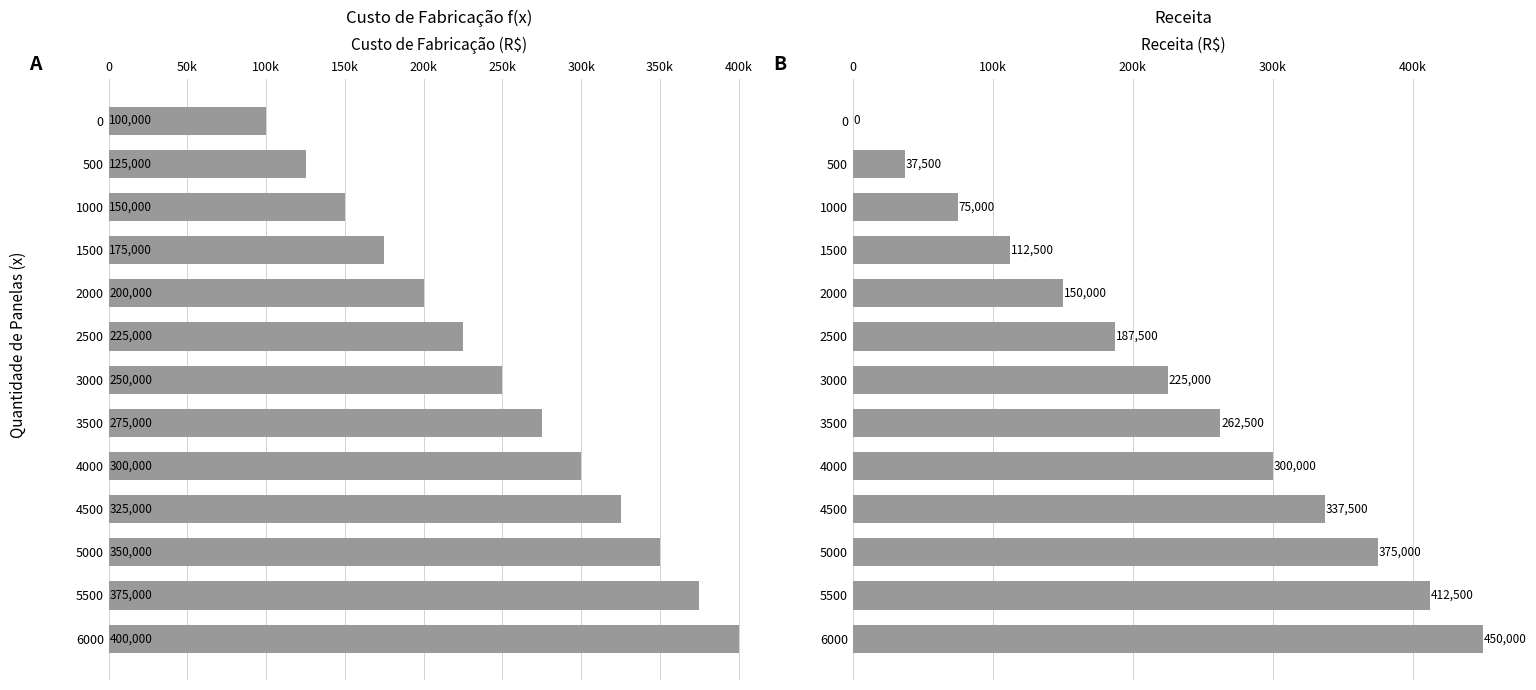

How many distinct data groups are displayed?

2